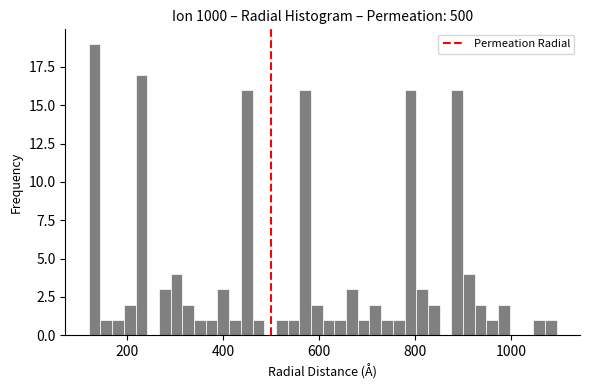

Around what value on the x-axis is the tallest bar? Give the approximate position of its centre, as read against the axis.

140